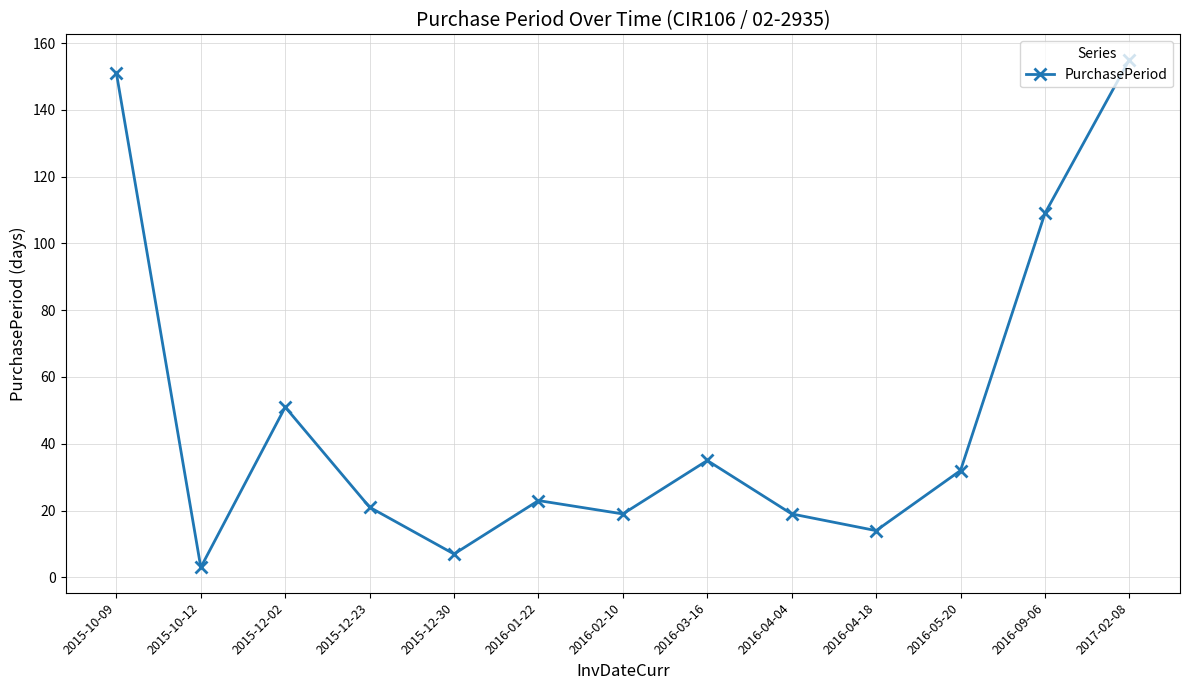

Between 2015-12-02 and 2016-05-20, which is larger?

2015-12-02